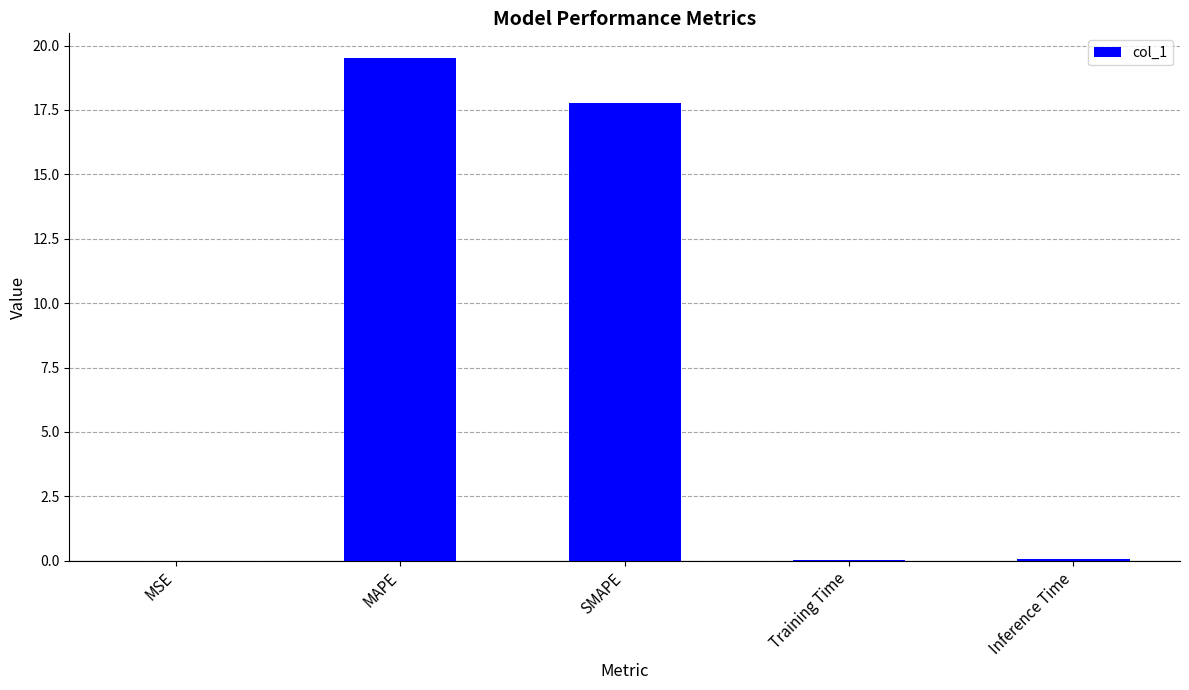

Are the bars grouped side by side (vs. stacked)?

No